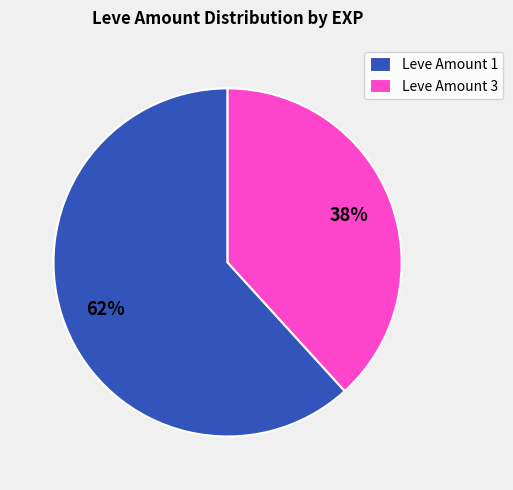

To the nearest percent, what percentage of the pie is Leve Amount 3?

38%